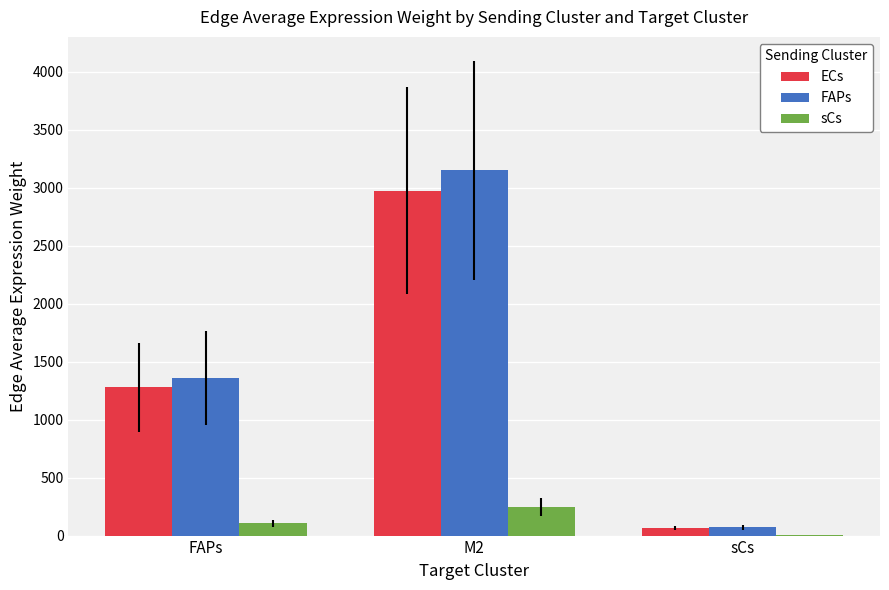

Which category has the highest value in the sCs series?

M2